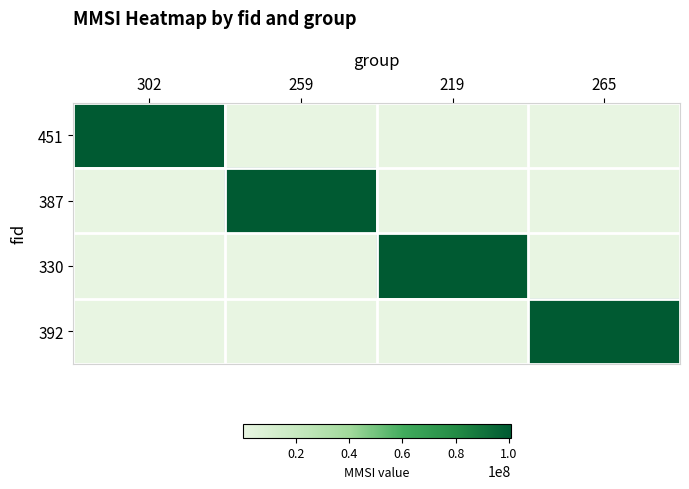

Rank the series at 259 from highest to lowest value.

387, 392, 330, 451